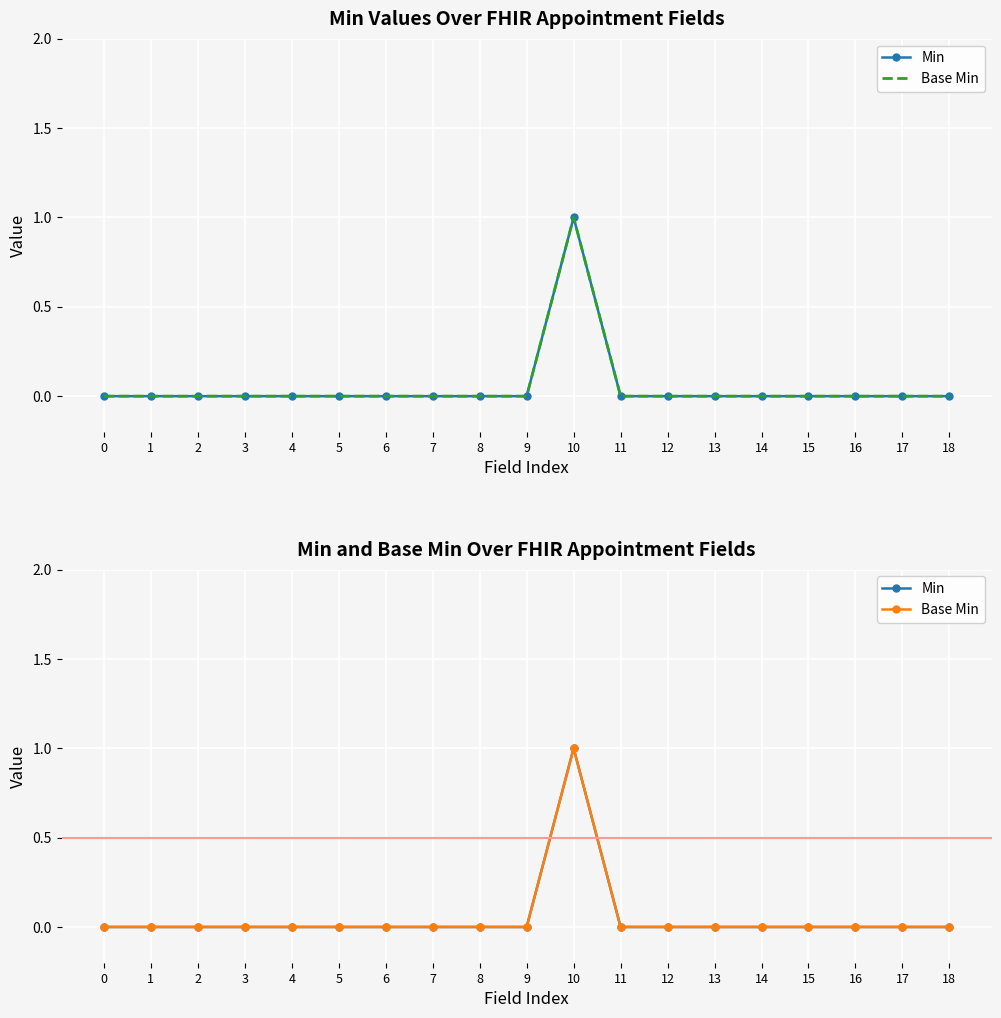

What is the sum of all Base Min values?

1